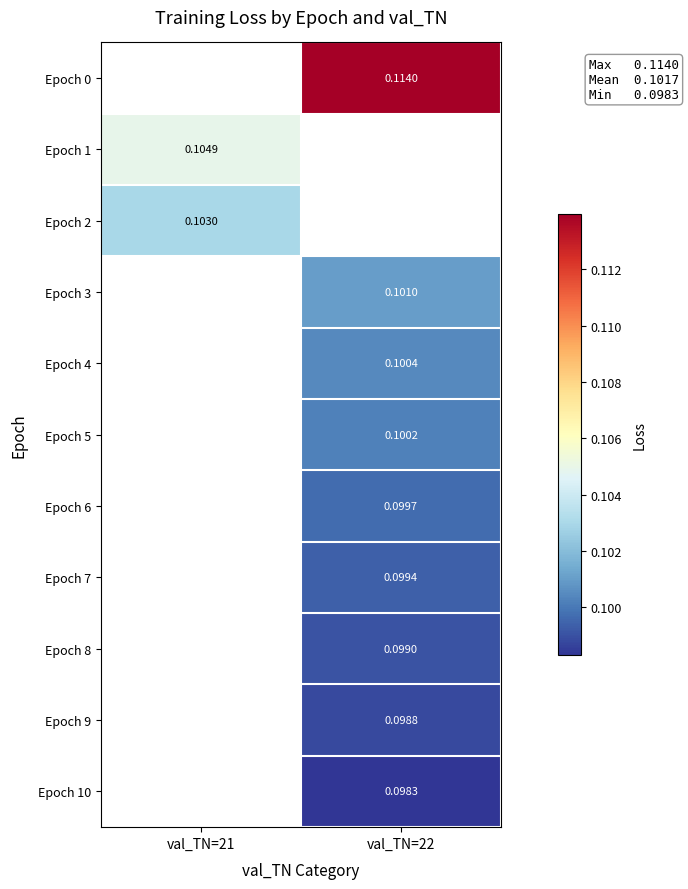

How many categories are shown in the chart?

2